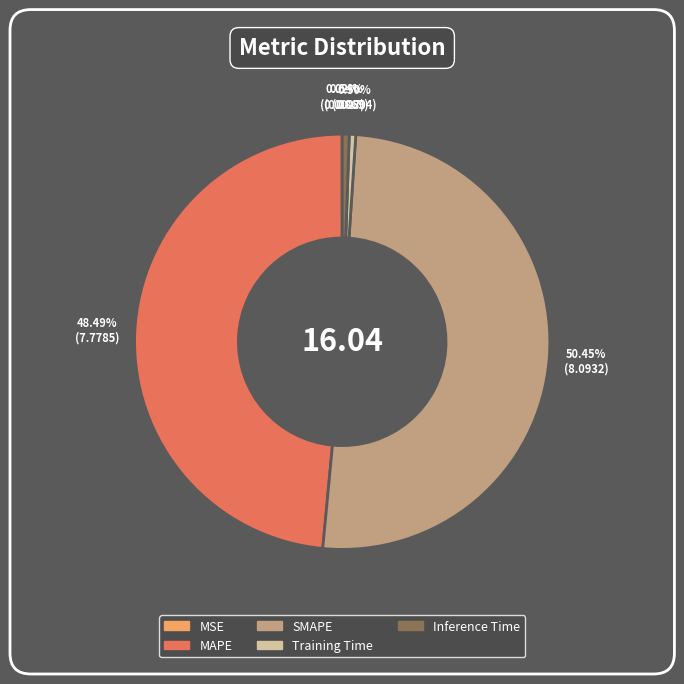

True or false: SMAPE accounts for 50% of the total.

True